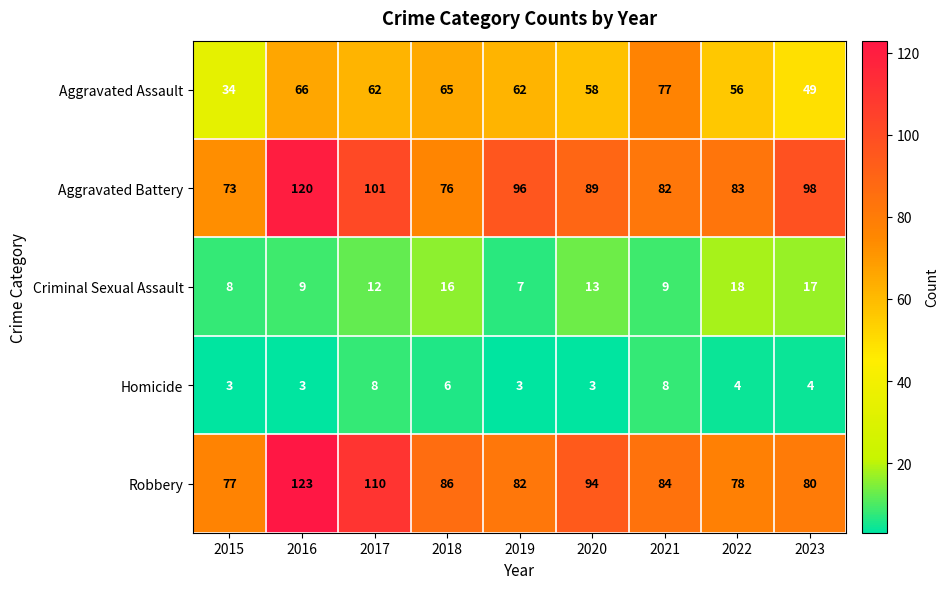

Which series has the widest spread of values?

Aggravated Battery